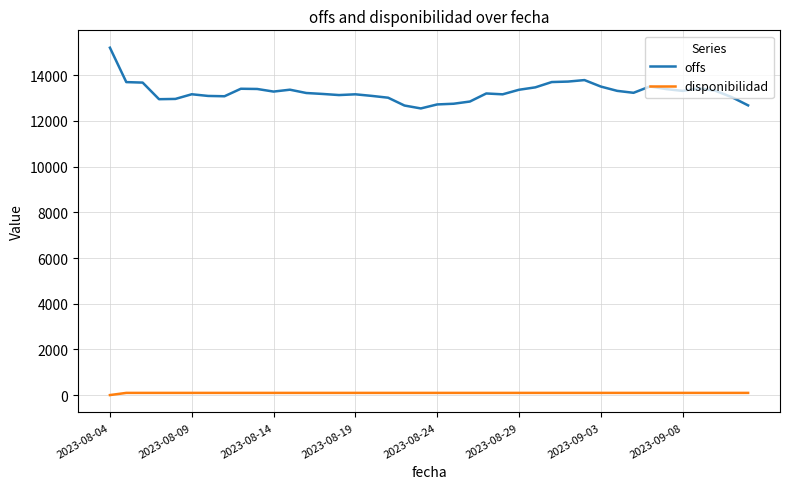

Which series has the widest spread of values?

offs